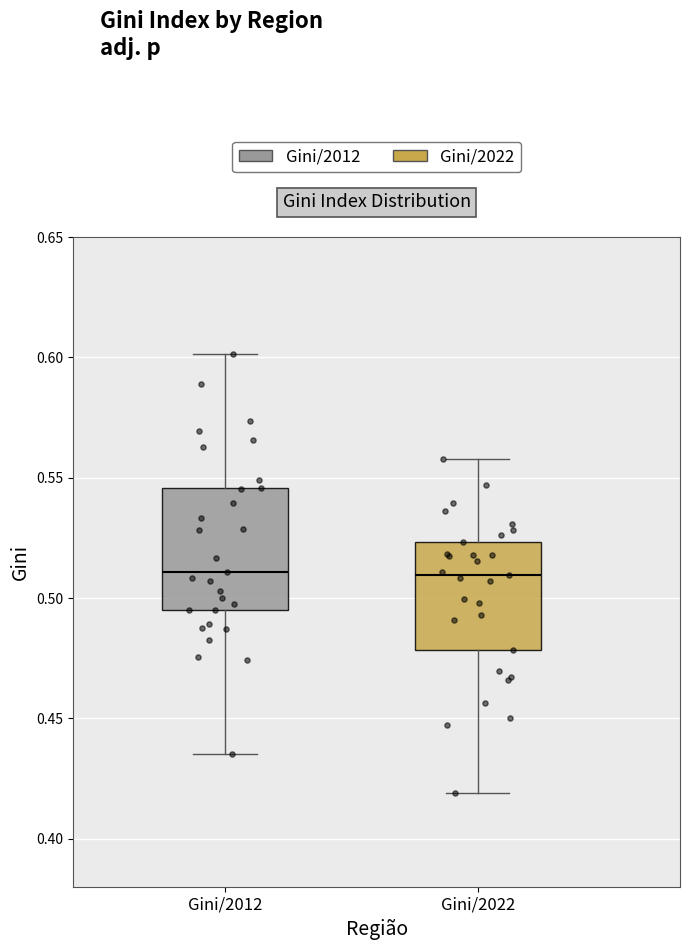

Reading left to right, transcribe this box plot: for each box, give where its median line is, the range the box spans, and where its two whiskers end, as read against the y-axis. The values are not printed on the chart, so give them approximately, as read against the axis.

Gini/2012: median 0.510, box 0.495 to 0.545, whiskers 0.435 to 0.600
Gini/2022: median 0.510, box 0.480 to 0.525, whiskers 0.420 to 0.560